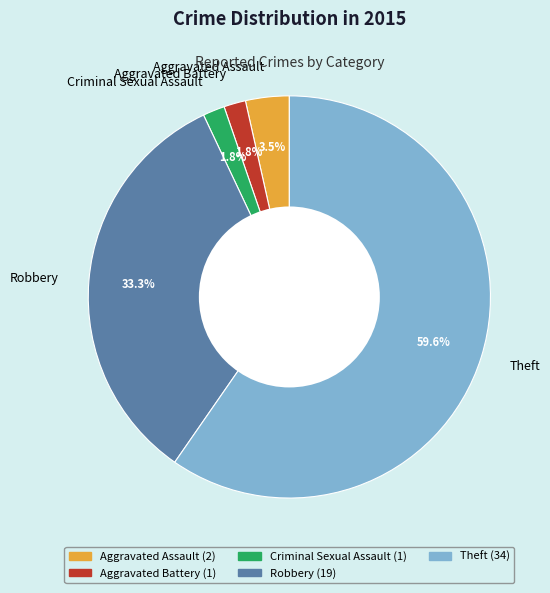

Which category has the biggest portion of the pie?

Theft